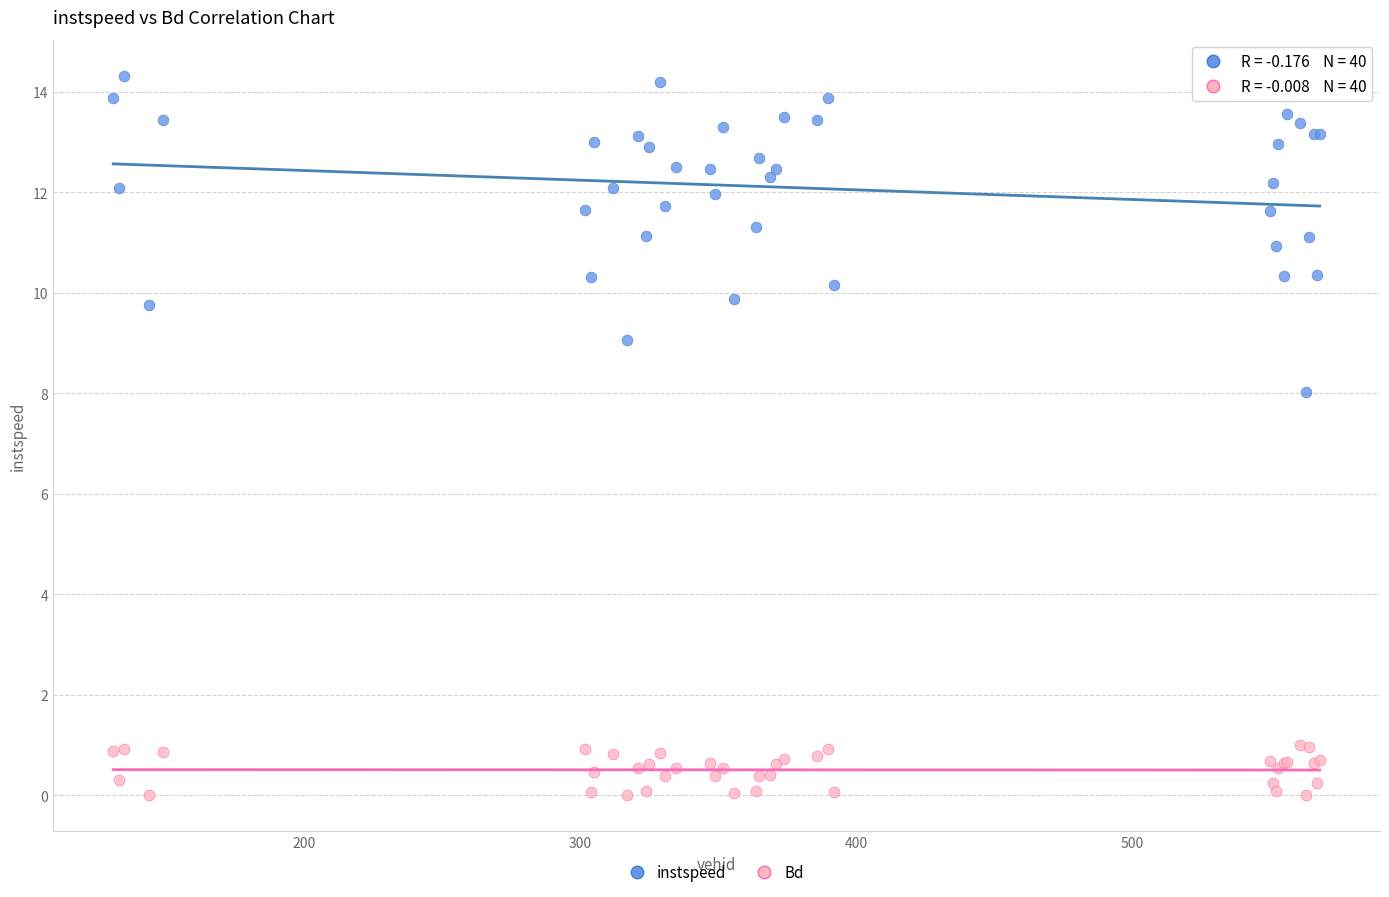

Which series has the largest Y range (max minus min)?

instspeed